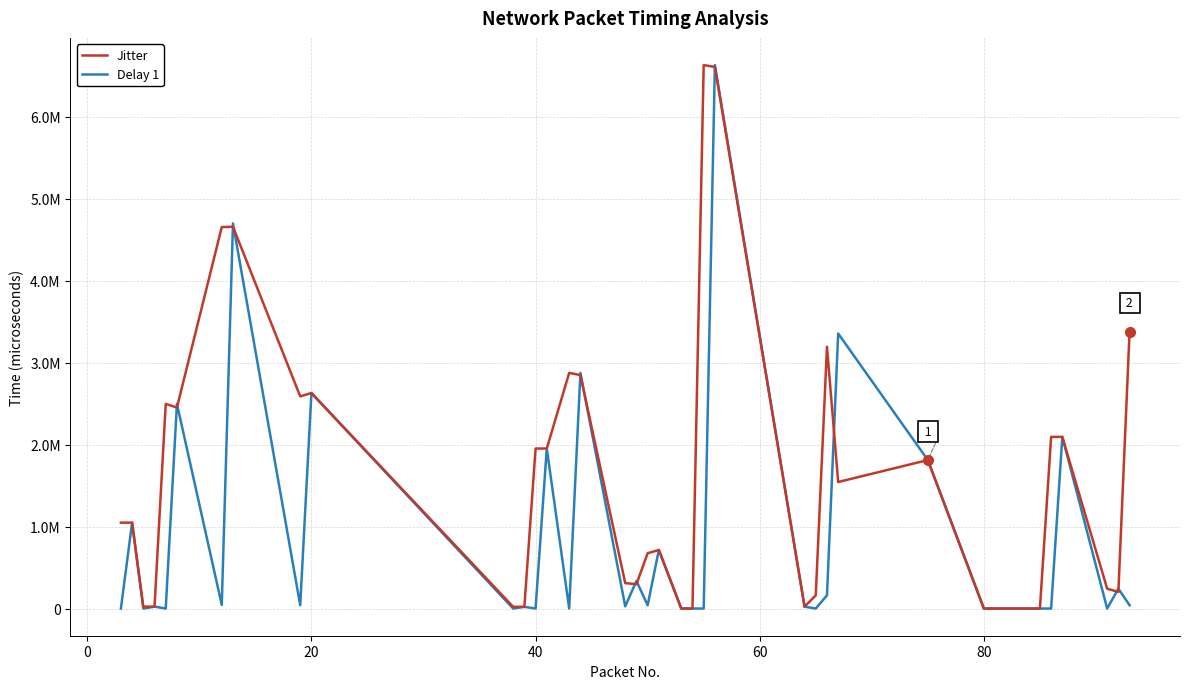

How many lines are shown in the chart?

2